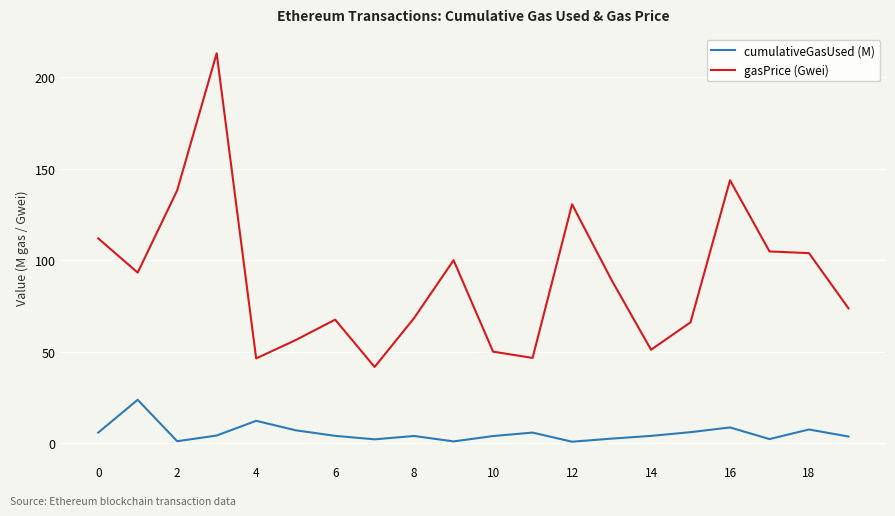

True or false: cumulativeGasUsed (M) and gasPrice (Gwei) intersect in this chart.

False